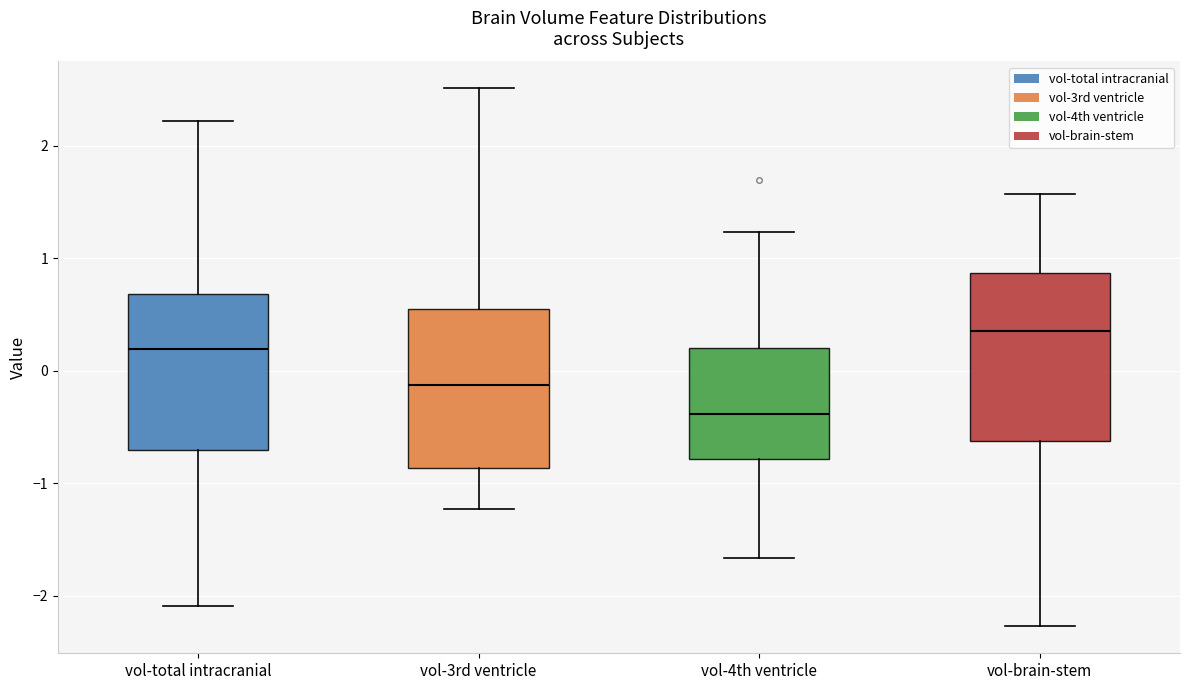

Which box has the highest median line?

vol-brain-stem